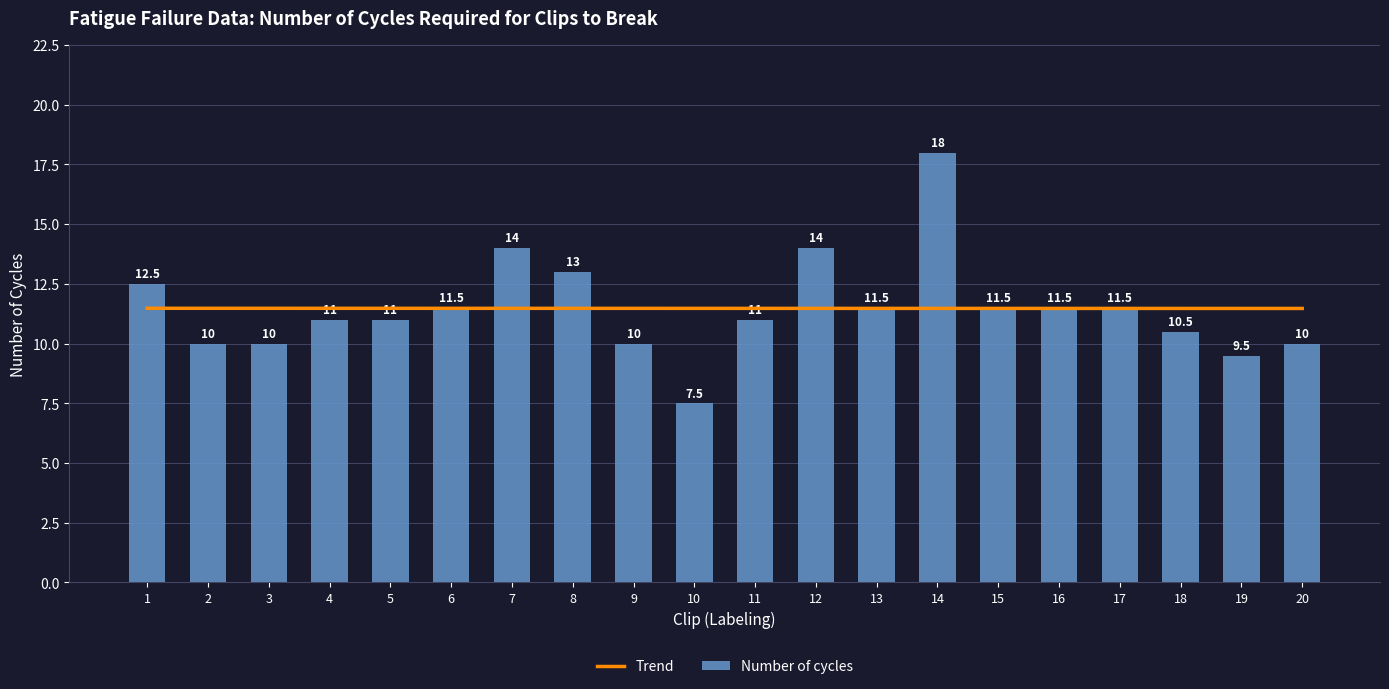

How many groups of bars are there?

20